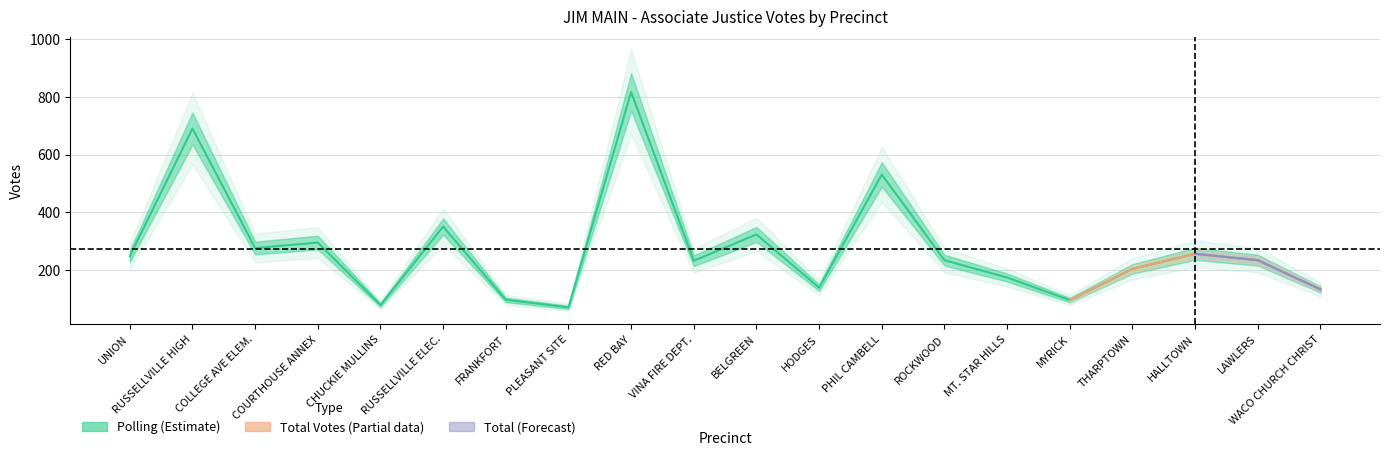

How many interior local peaks does the Polling series have?

7